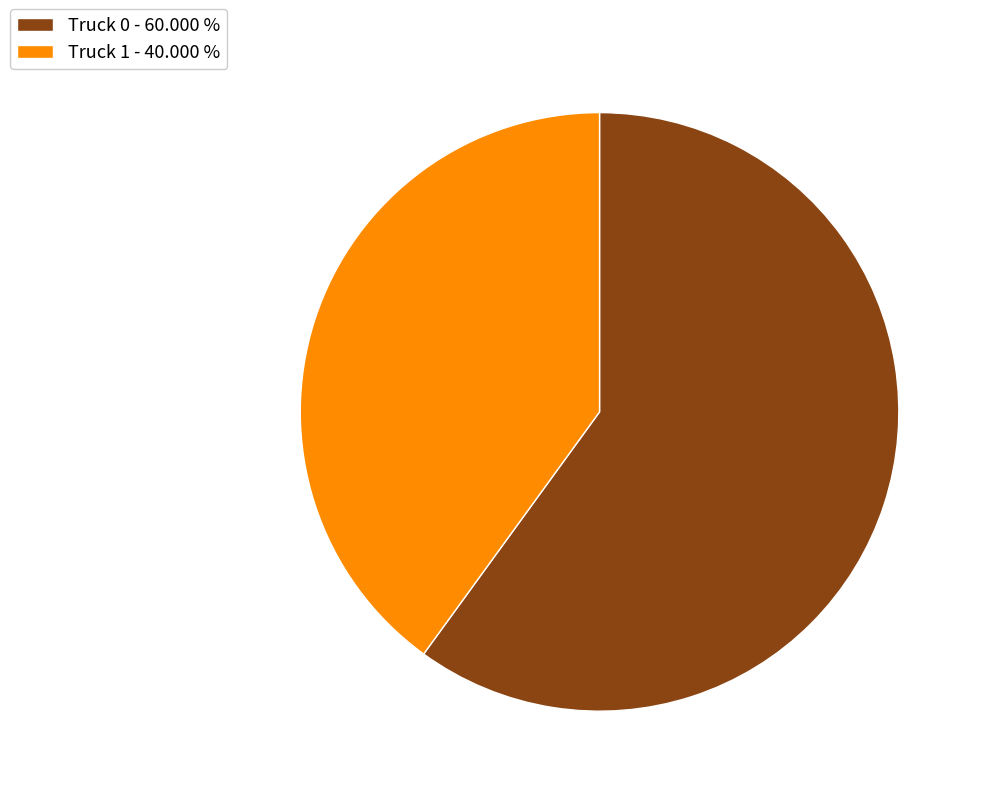

Count the number of slices in the pie.

2